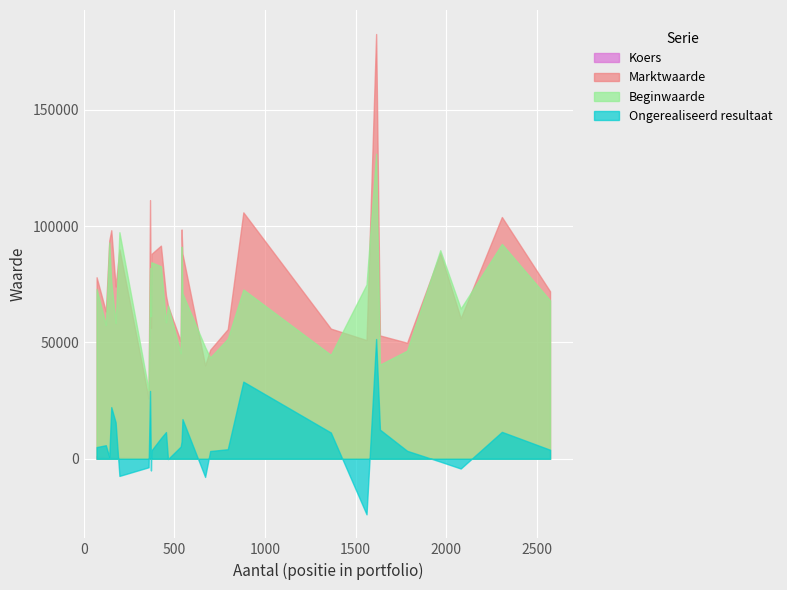

What is the highest value of the Beginwaarde series?

131169.0